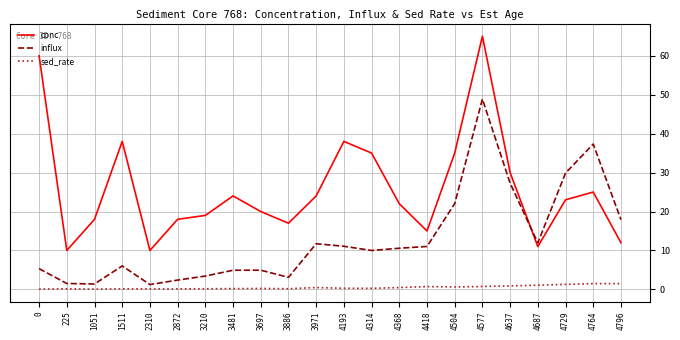

Which series has the widest spread of values?

conc